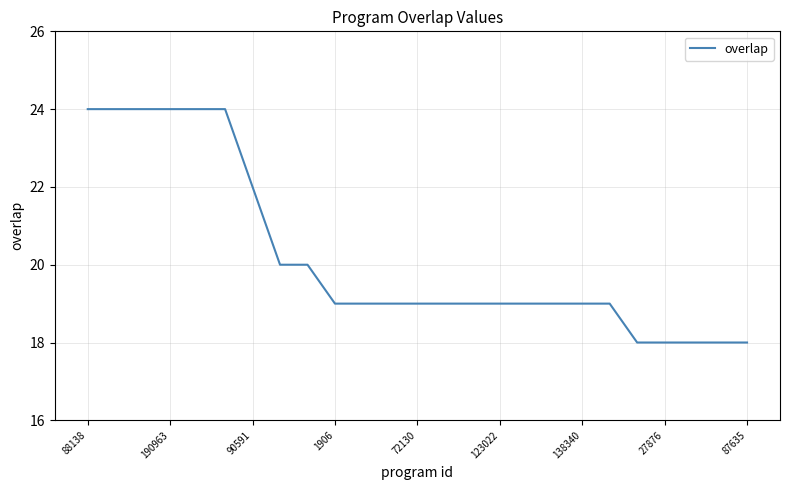

What is the maximum value shown in the chart?

24